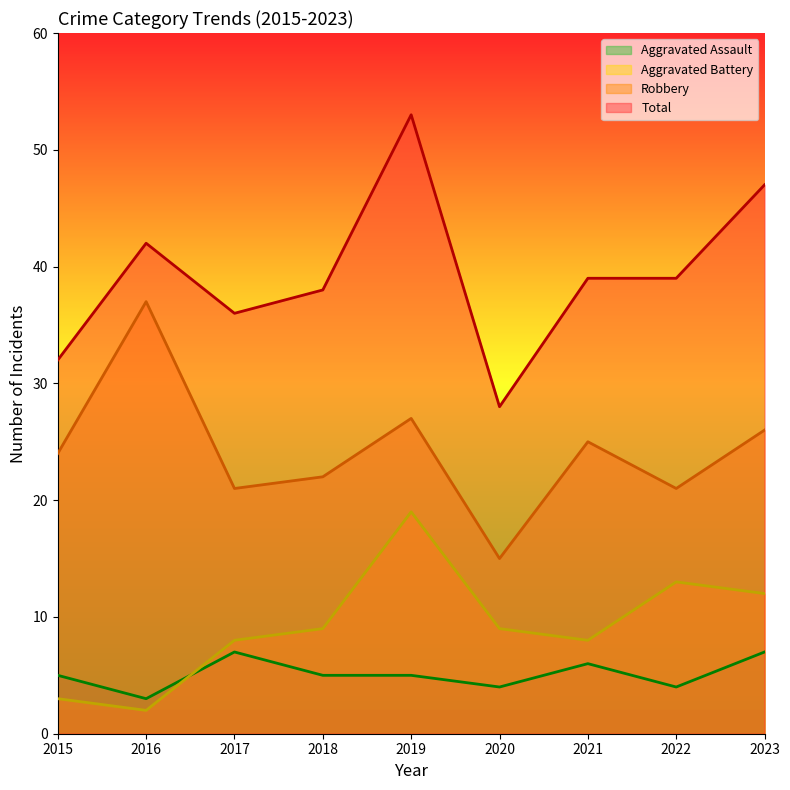

At which category does Aggravated Battery reach its first local valley?

2016